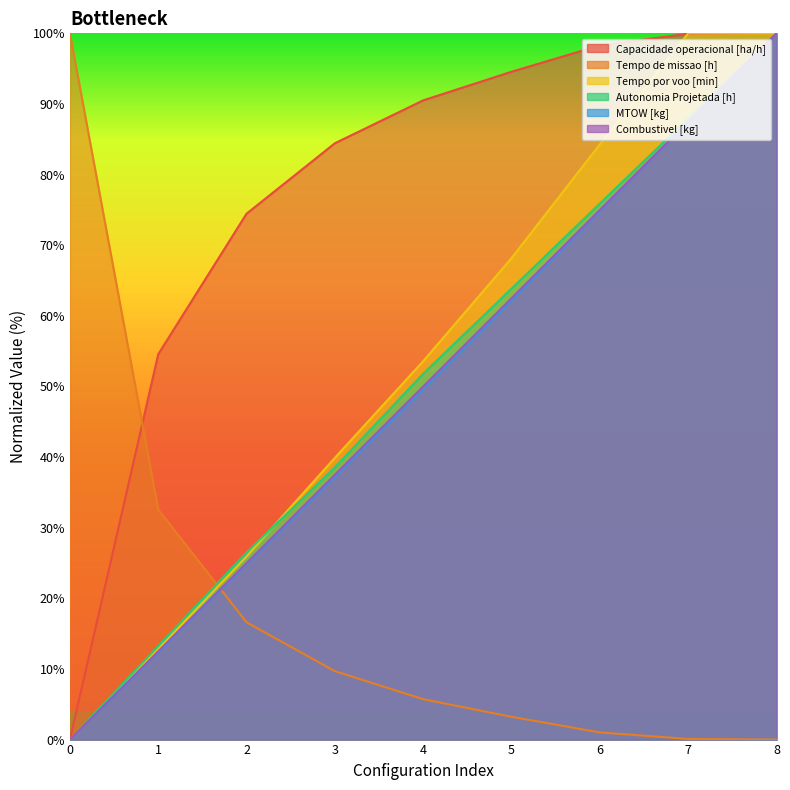

What is the sum of all Capacidade operacional [ha/h] values?

696.8